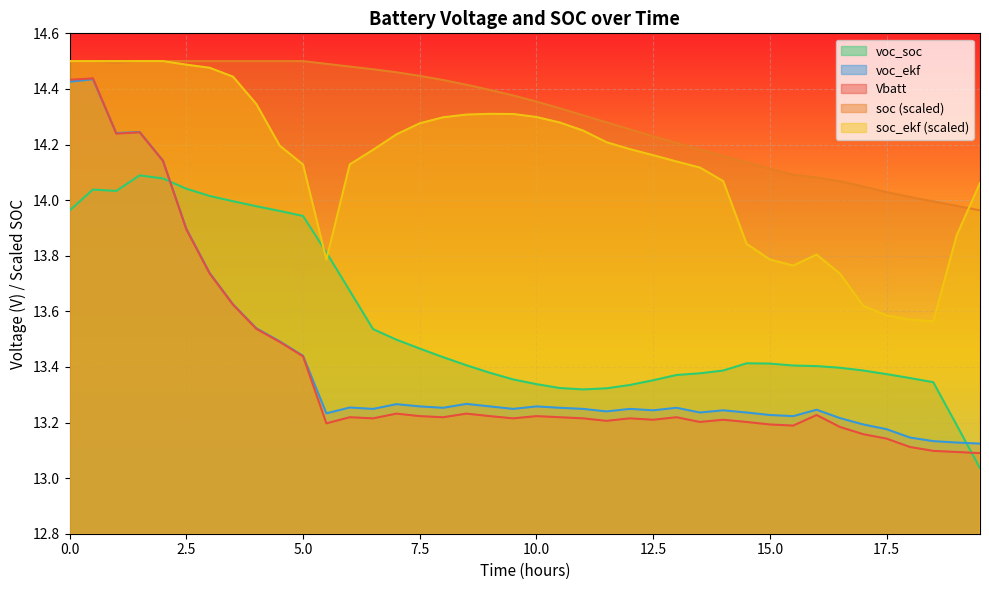

Read the Vbatt value at 17.5.

13.1